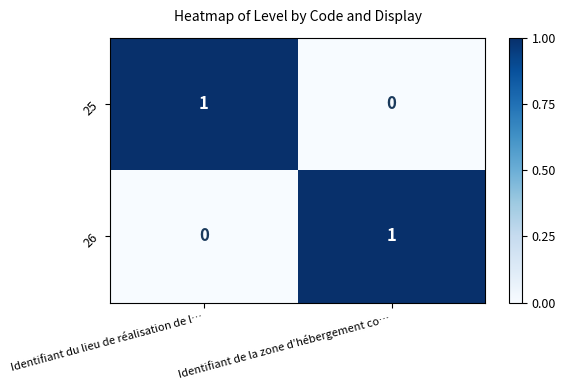

At which label is 26 closest to 0?

Identifiant du lieu de réalisation de l…